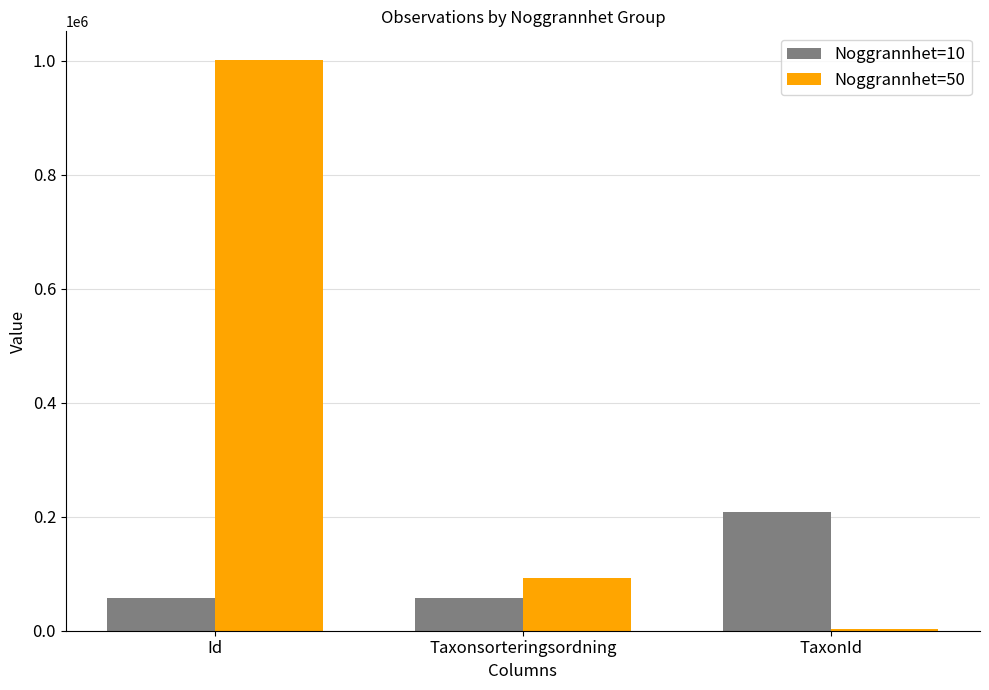

Which series has the widest spread of values?

Noggrannhet=50